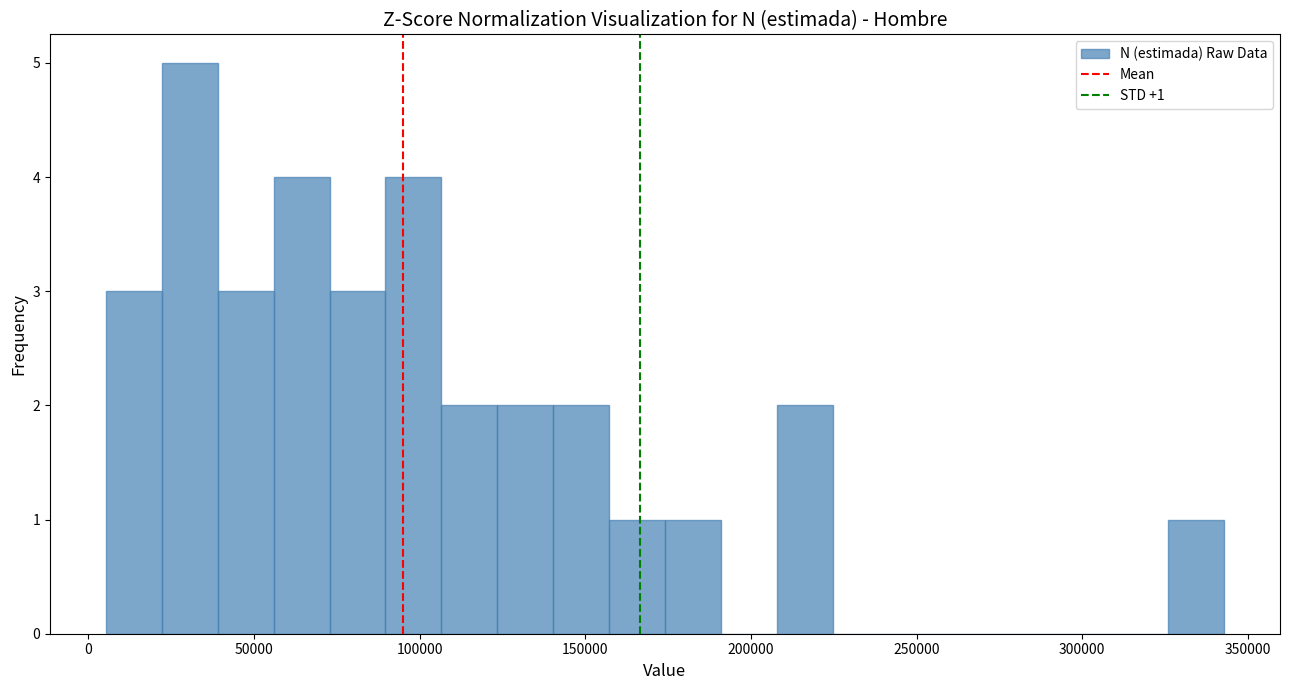

Read against the x-axis, roughly where is the centre of the tallest bar?

30000